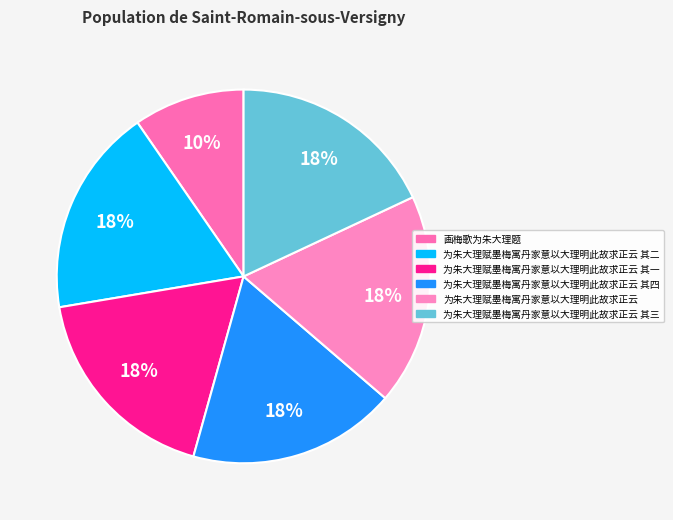

How many segments does this pie chart have?

6